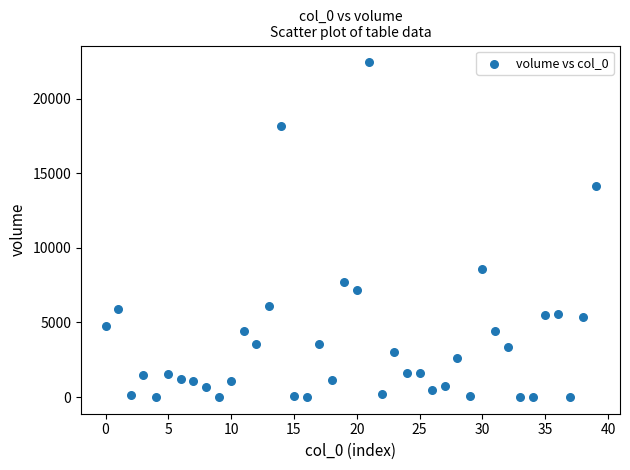

What Y value in the scatter plot is closest to 11223?

8570.6